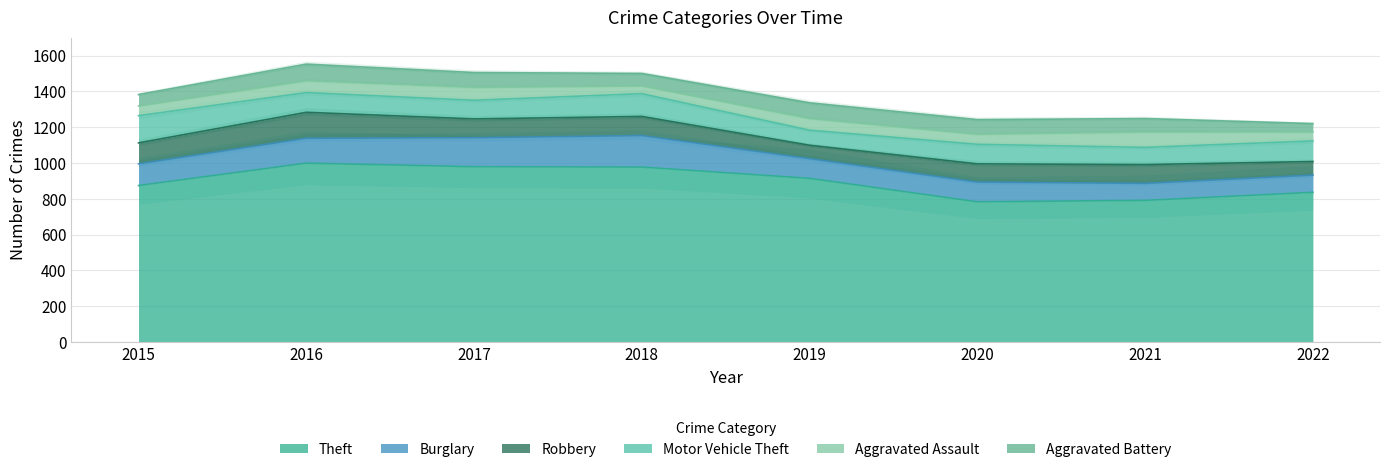

True or false: Robbery has more than 1 interior local peaks.

True